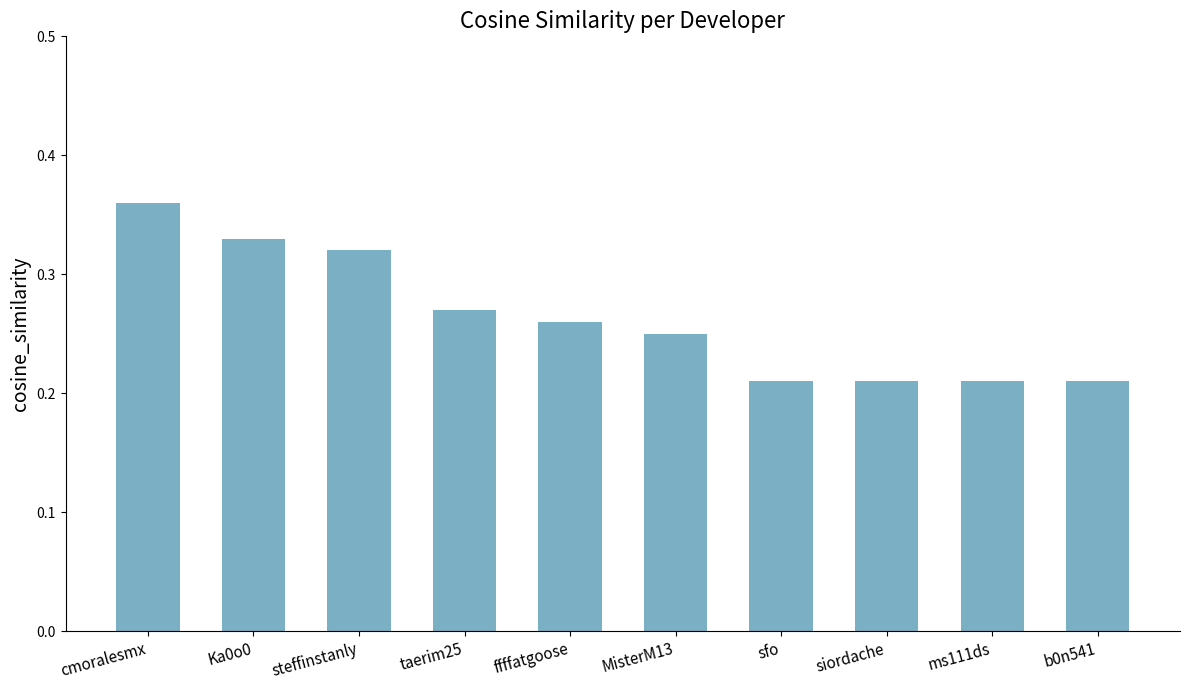

Is it true that the value at b0n541 is 0.1?

False